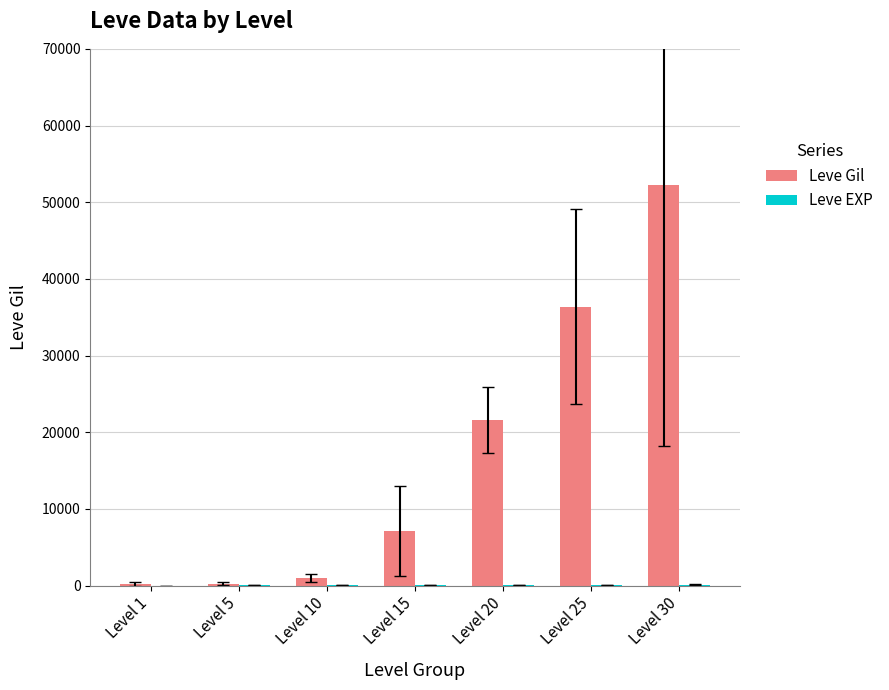

What is the greatest value displayed?

52220.0